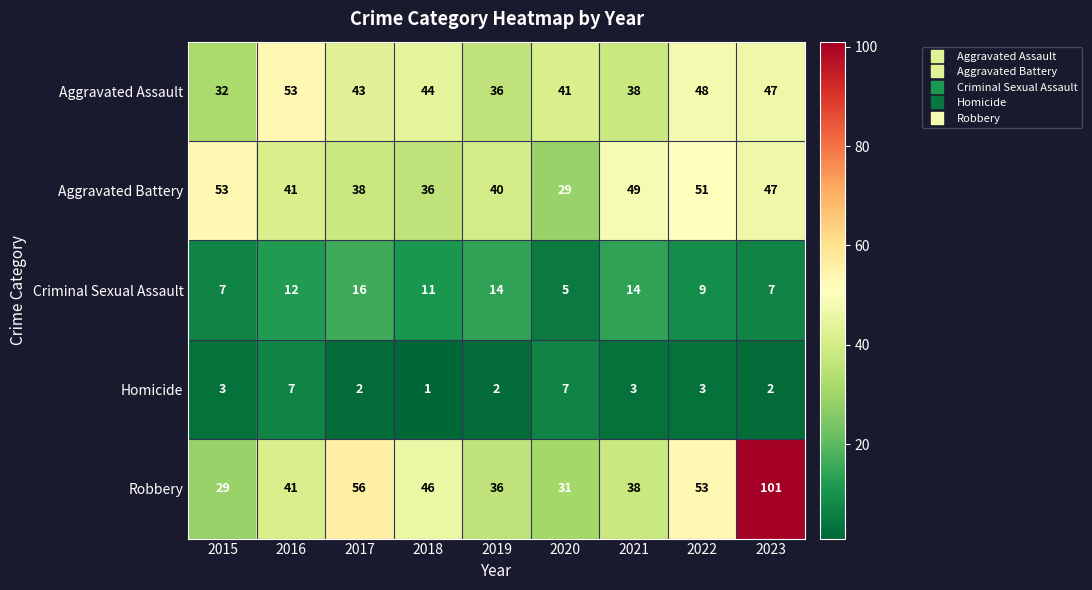

What is the total value across all series at 2017?

155